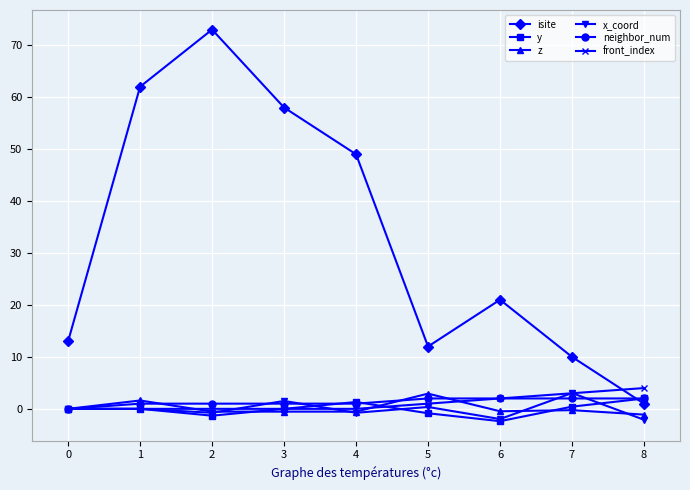

True or false: isite and front_index cross at least once.

True